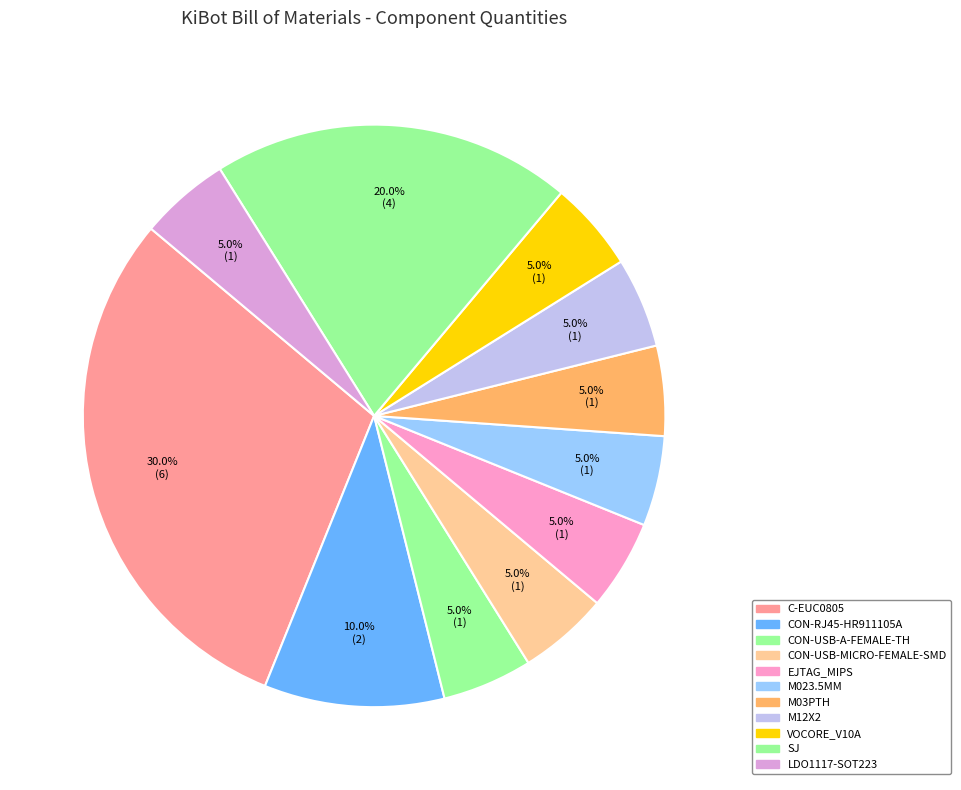

Does any single category account for the majority?

No